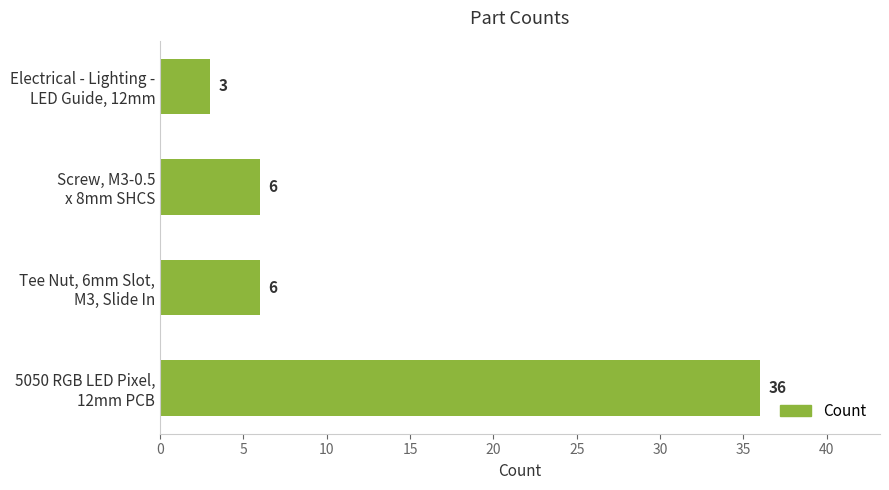

What is the difference between the maximum and minimum values?

33